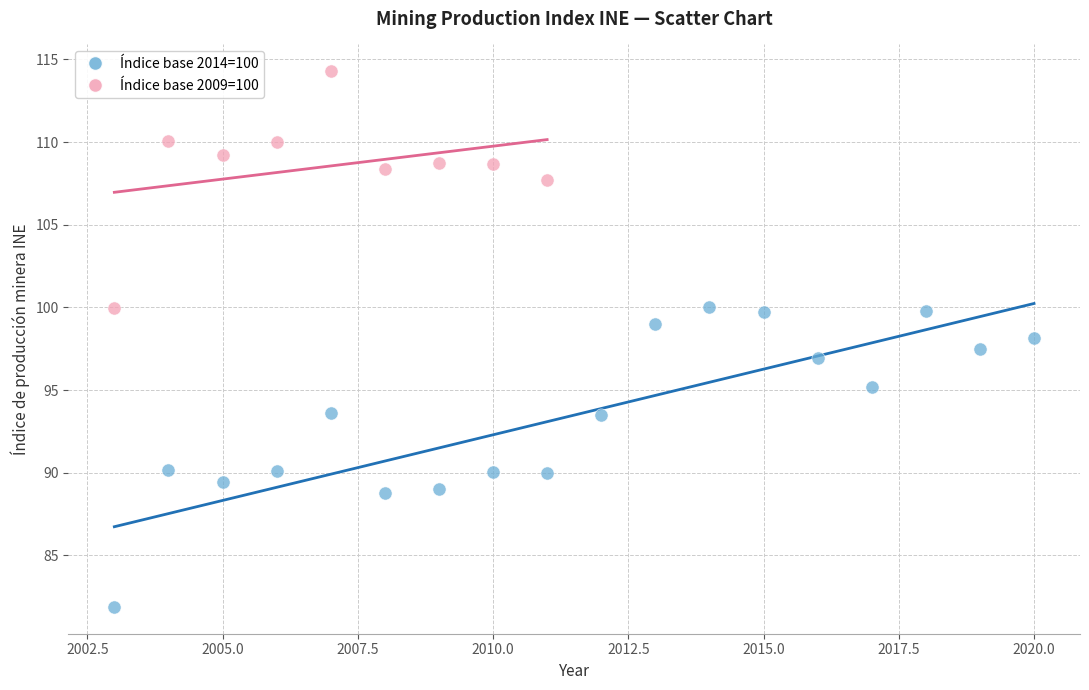

Which series reaches the minimum Y coordinate?

Índice base 2014=100